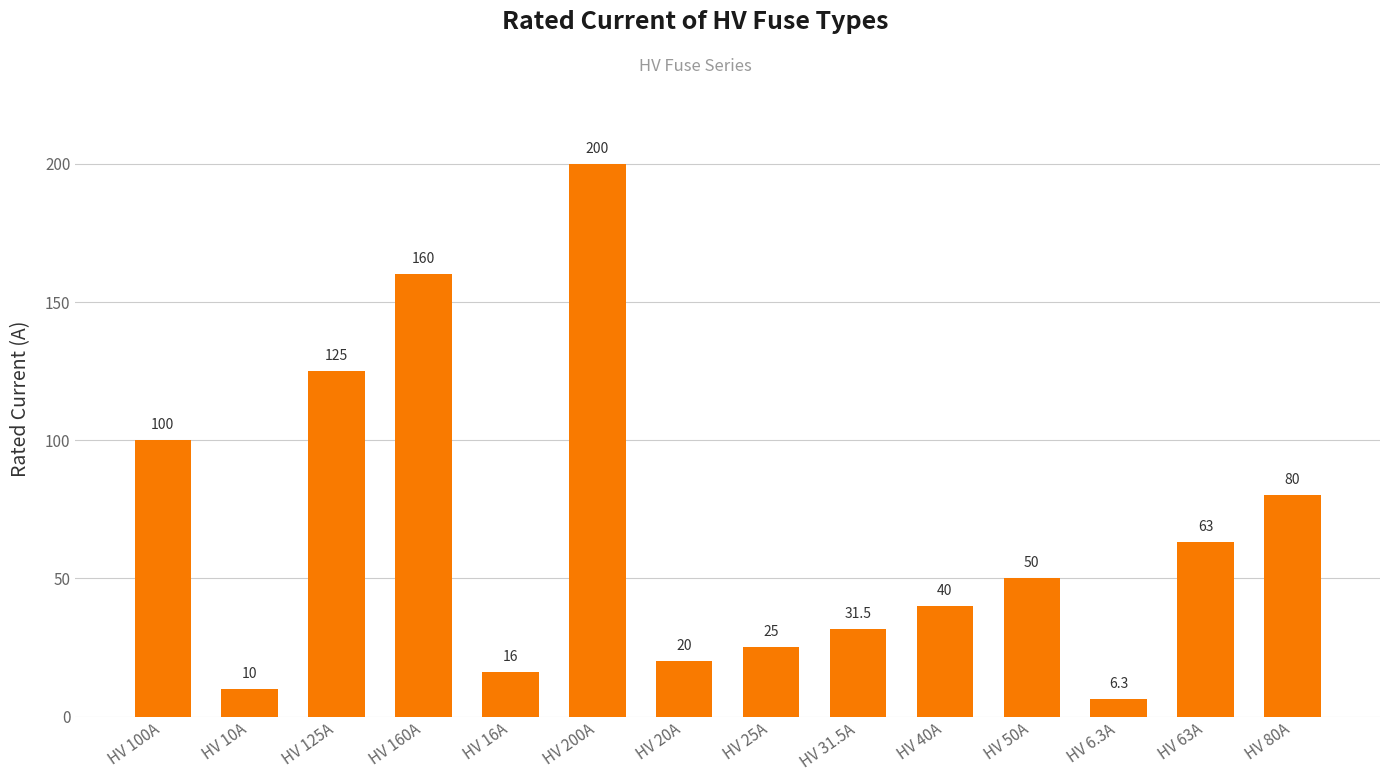

What is the difference between the maximum and minimum values?

193.7